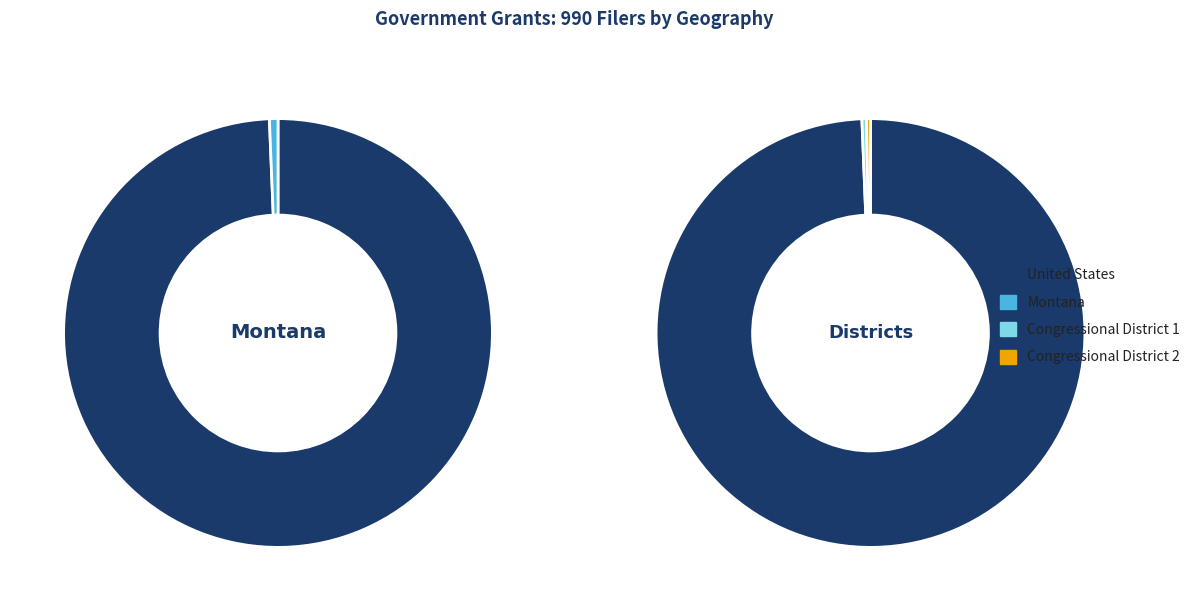

To the nearest percent, what is the average slice percentage?

25%